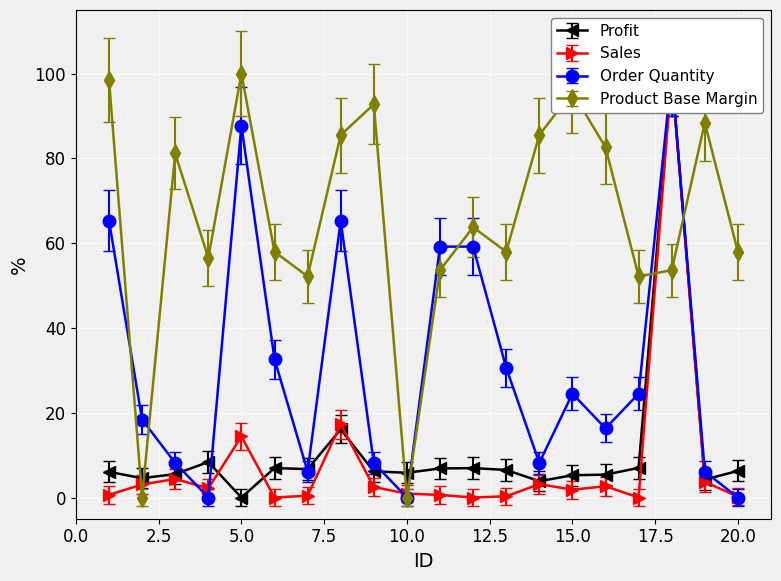

What is the highest value of the Product Base Margin series?

100.0